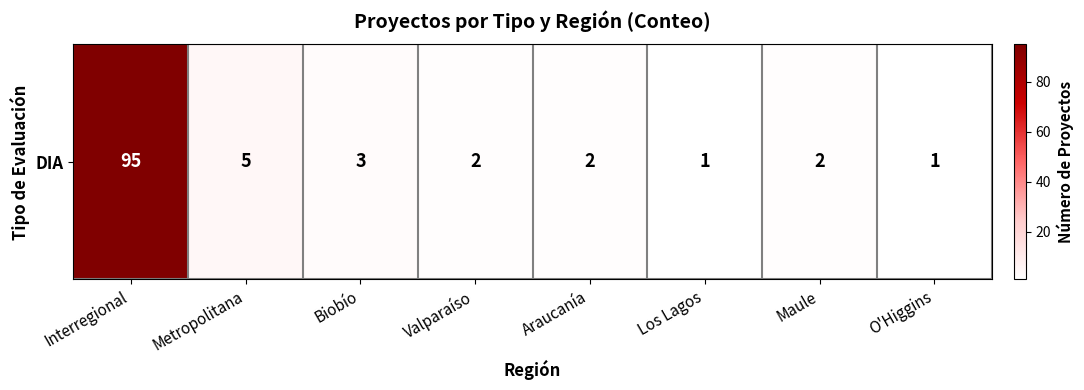

Which has a higher value, Biobío or Maule?

Biobío